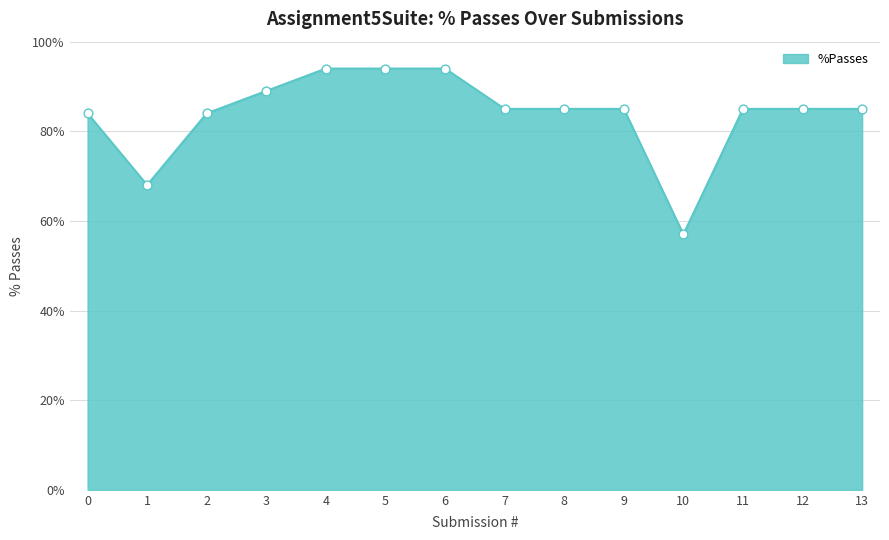

Approximately how many times larger is the value at 4 compared to 8?

1.1